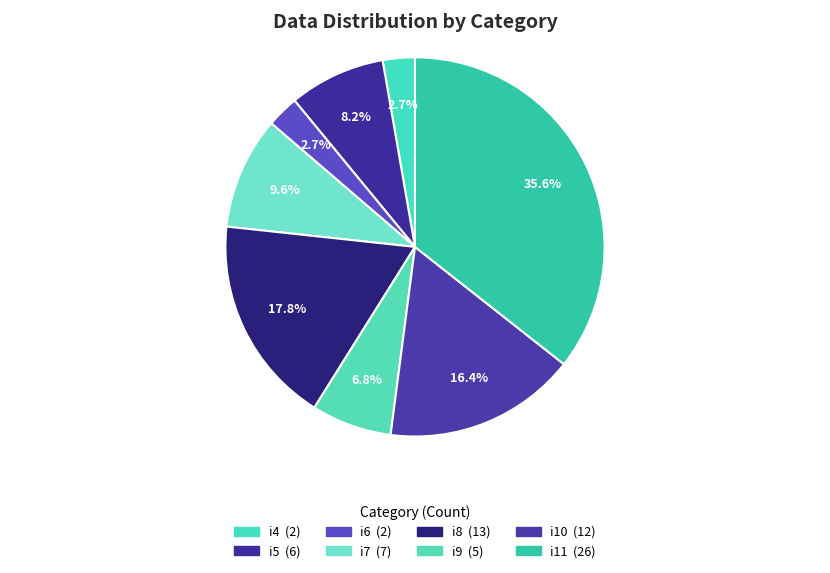

To the nearest percent, what is the combined percentage of i9 and i11?

42%